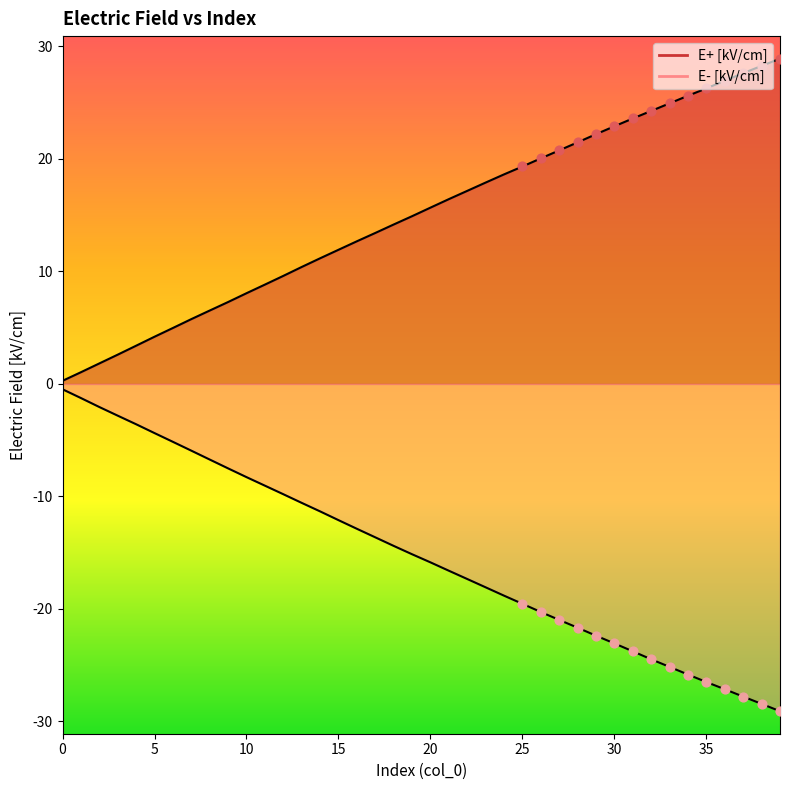

At how many categories does at least one series exceed 21?

12